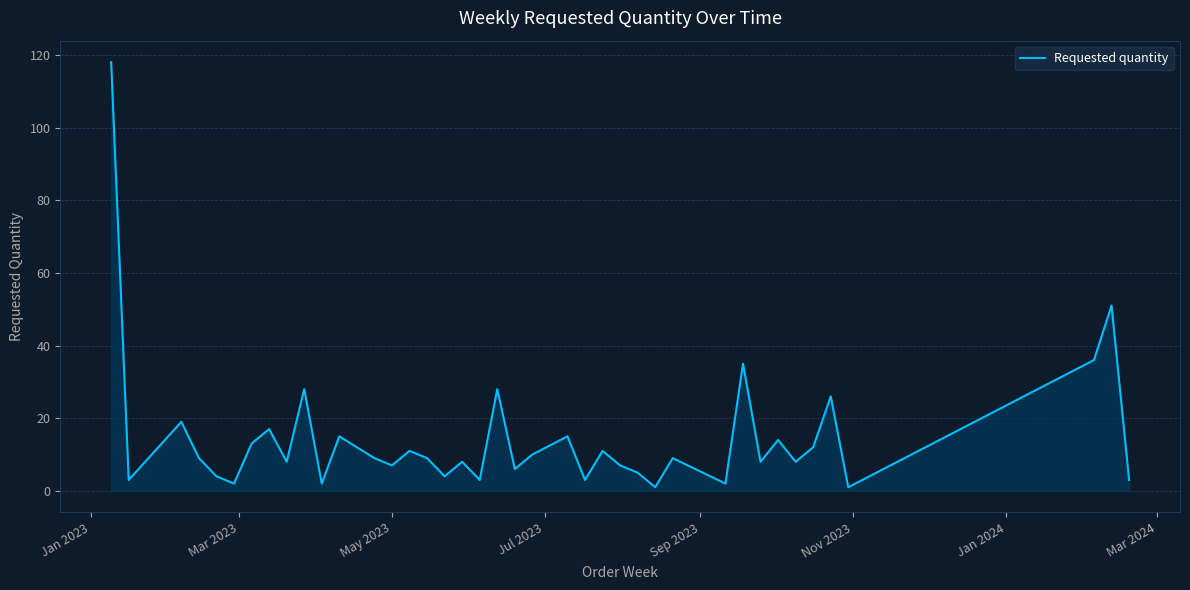

What is the greatest value displayed?

118